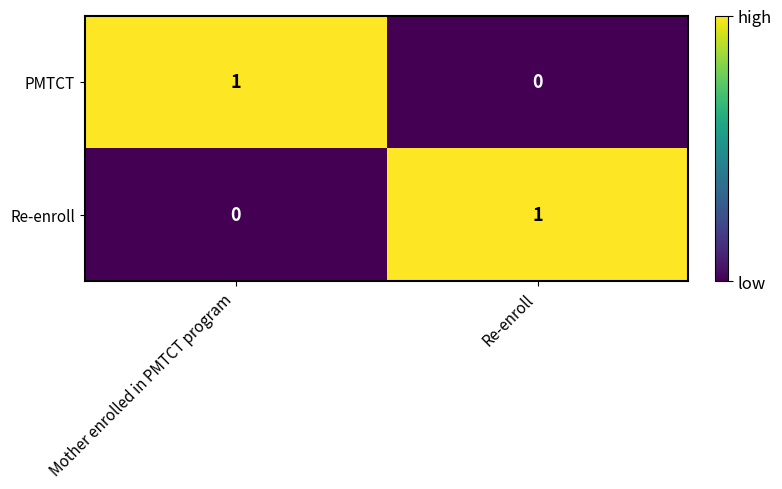

Rank the series at Re-enroll from lowest to highest value.

PMTCT, Re-enroll